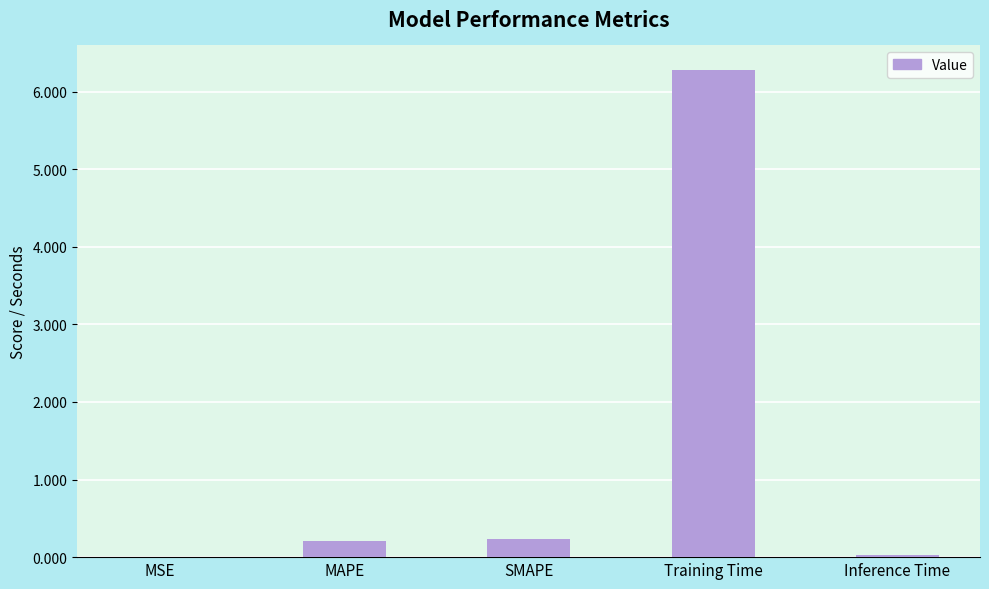

What is the change in value from MAPE to Training Time?

+6.1